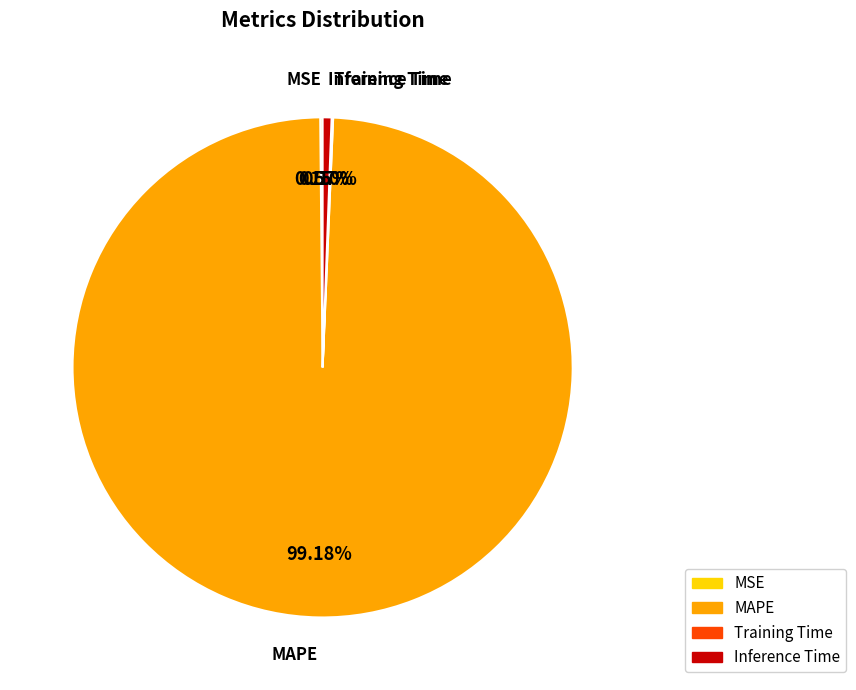

Is it true that MAPE is 99% of the pie?

True